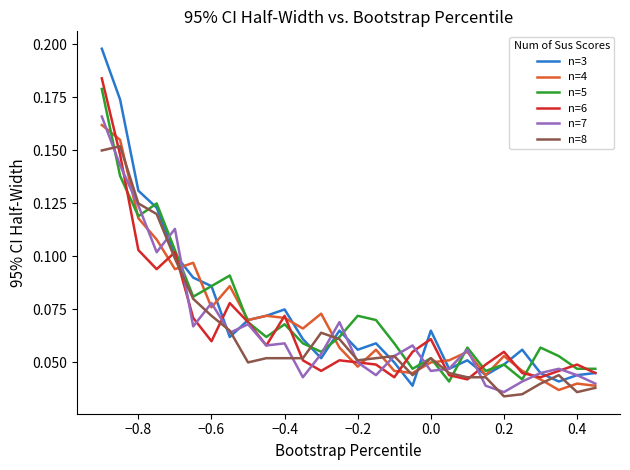

What are all the series names shown in the legend?

n=3, n=4, n=5, n=6, n=7, n=8